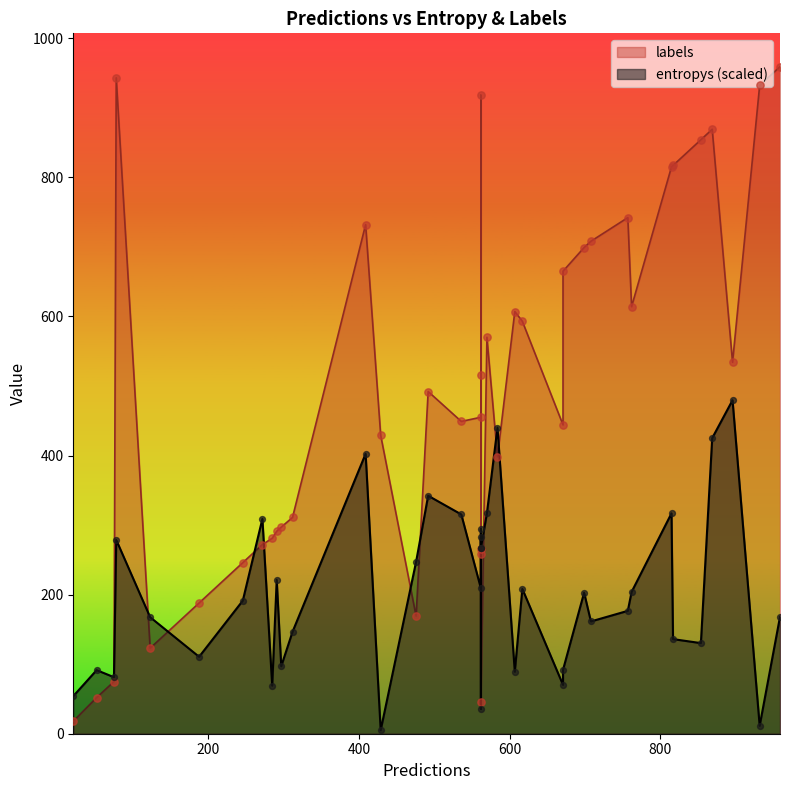

Which series has the largest Y range (max minus min)?

labels